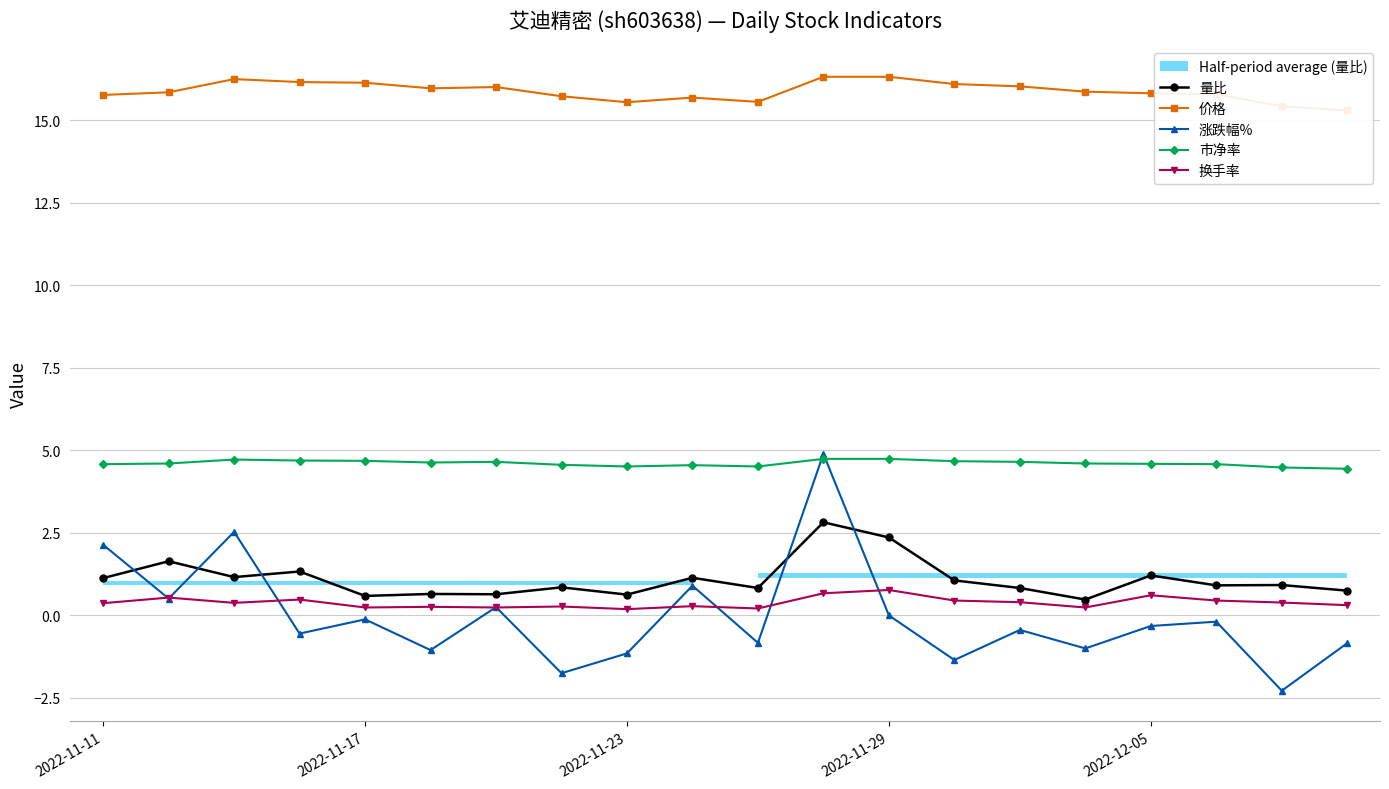

In 量比, how many points are lower than both neighbors (excluding endpoints)?

7